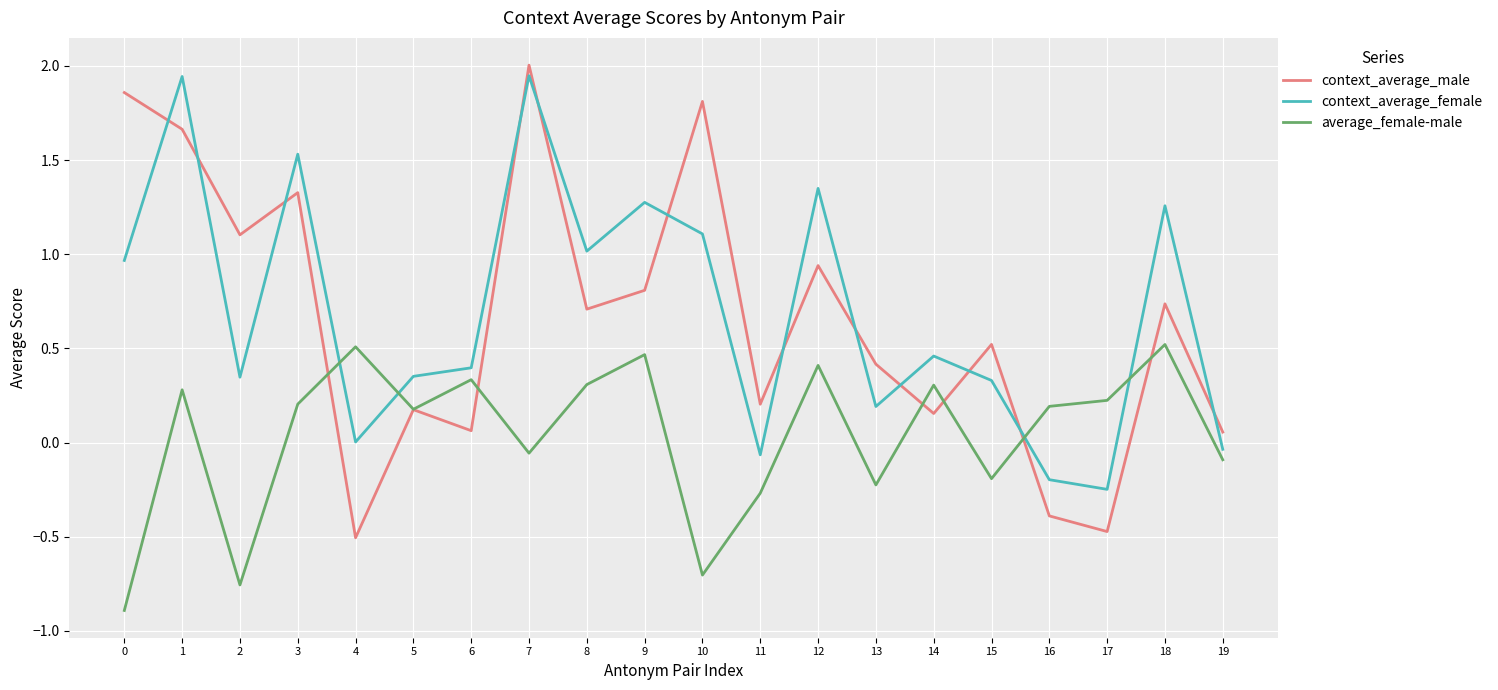

True or false: context_average_female has more than 2 interior local peaks.

True